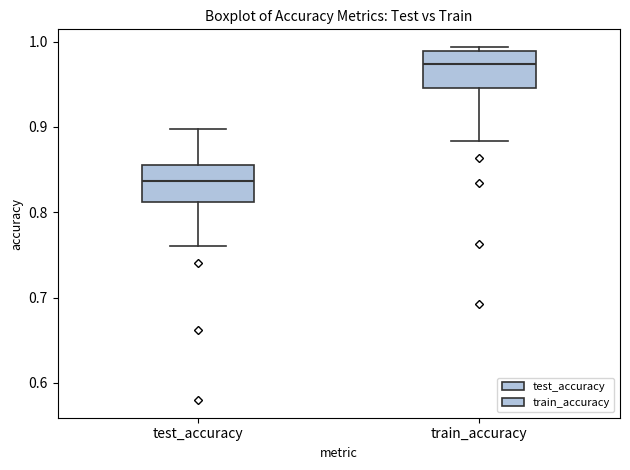

Reading left to right, transcribe this box plot: for each box, give where its median line is, the range the box spans, and where its two whiskers end, as read against the y-axis. The values are not printed on the chart, so give them approximately, as read against the axis.

test_accuracy: median 0.84, box 0.81 to 0.86, whiskers 0.76 to 0.90
train_accuracy: median 0.97, box 0.95 to 0.99, whiskers 0.88 to 0.99 (just above the box's upper edge)